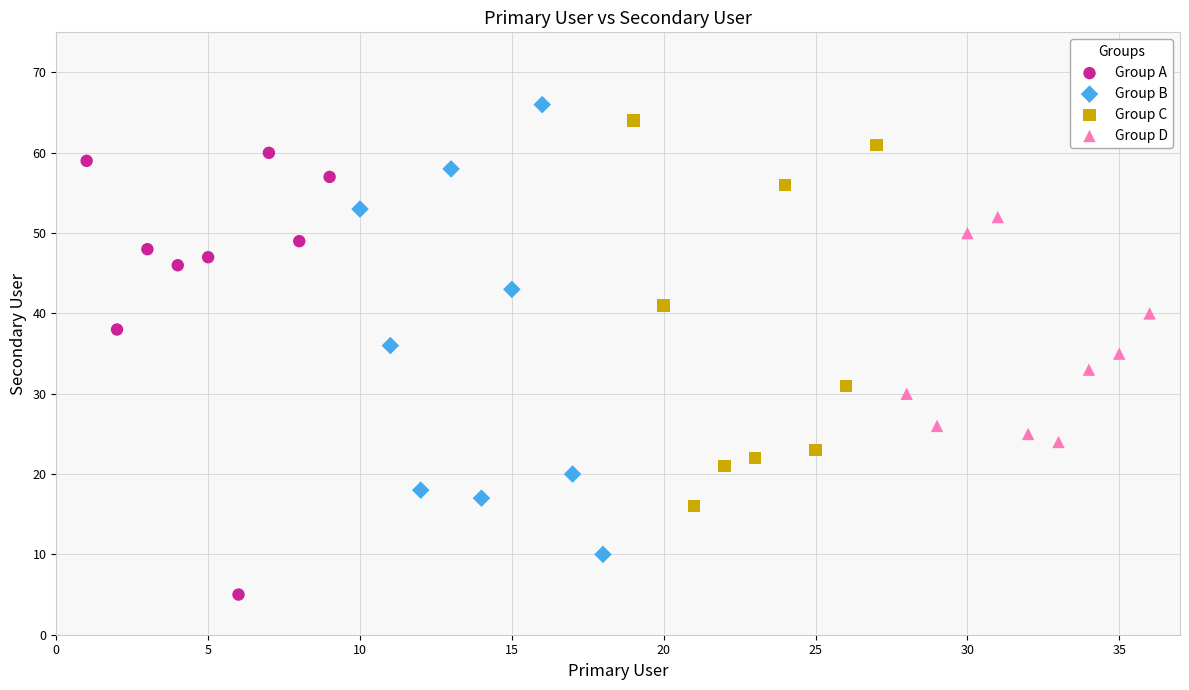

Which series reaches the minimum Y coordinate?

Group A